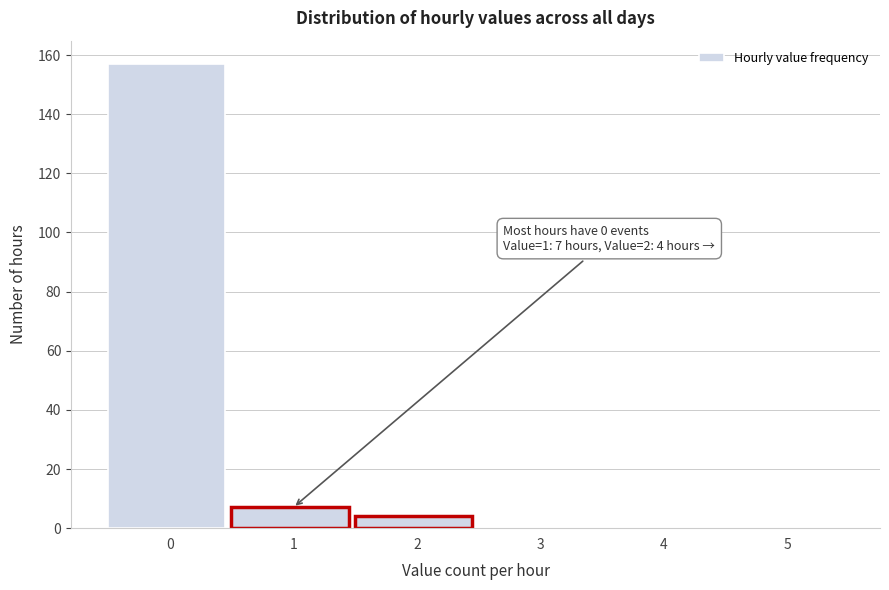

Reading left to right, transcribe all the data shown in this chart.

0=157	1=7	2=4	3=0	4=0	5=0